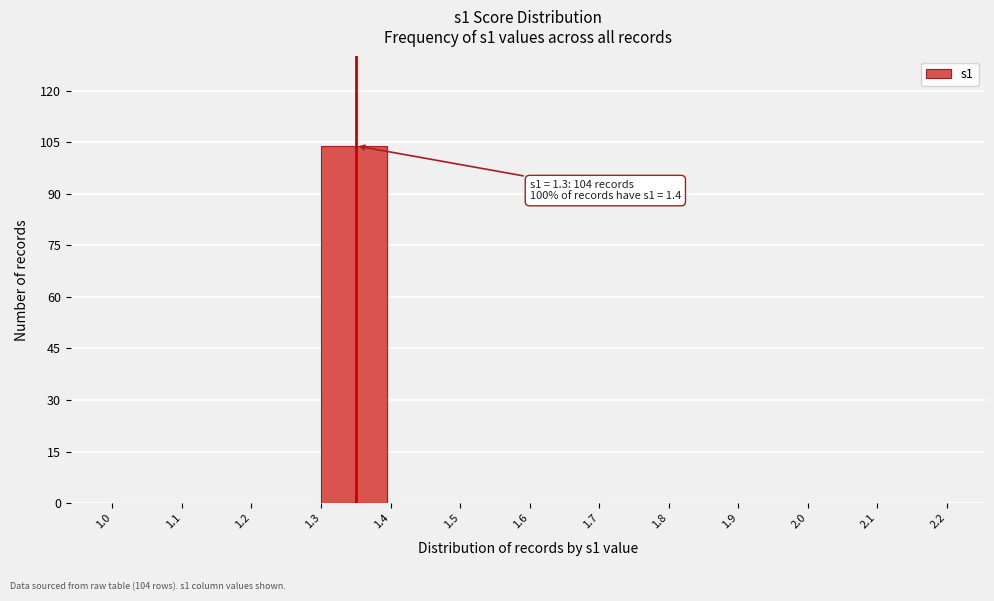

Over which range of the x-axis is the bar tallest?

1.3 to 1.4